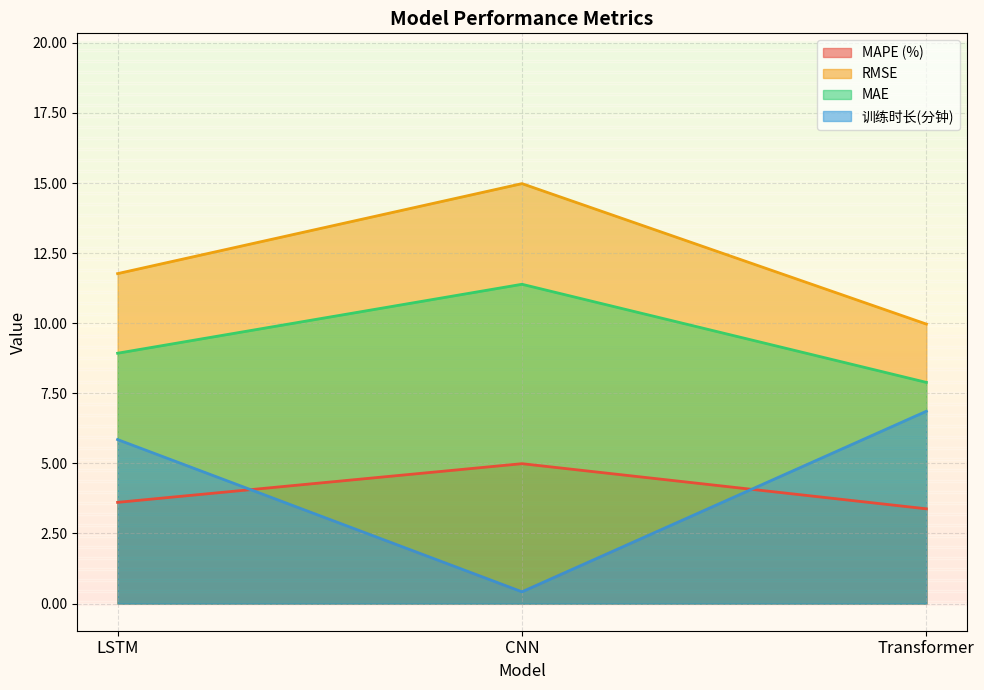

Between CNN and Transformer, which is larger?

CNN